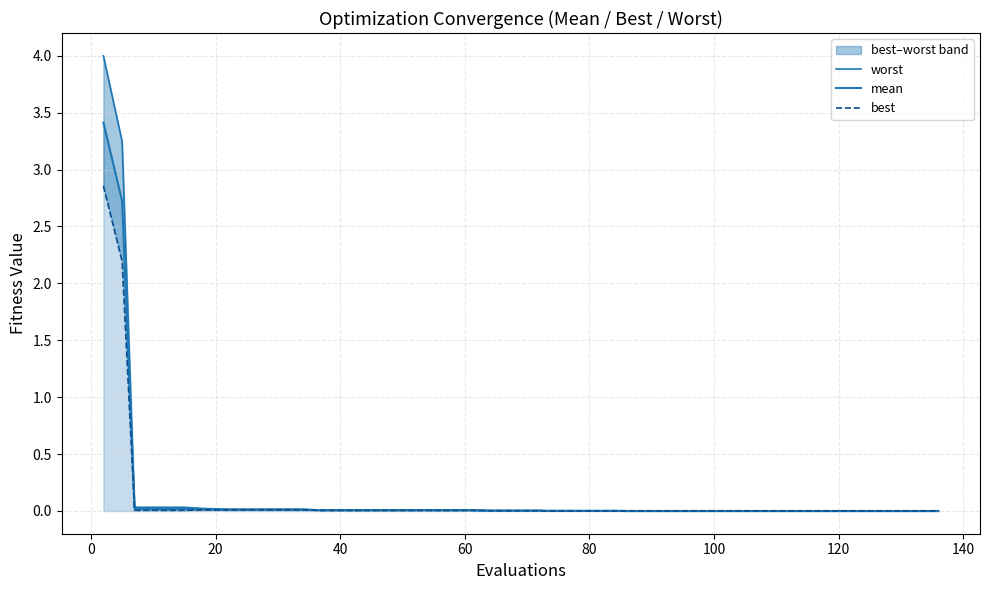

True or false: mean and worst intersect in this chart.

False